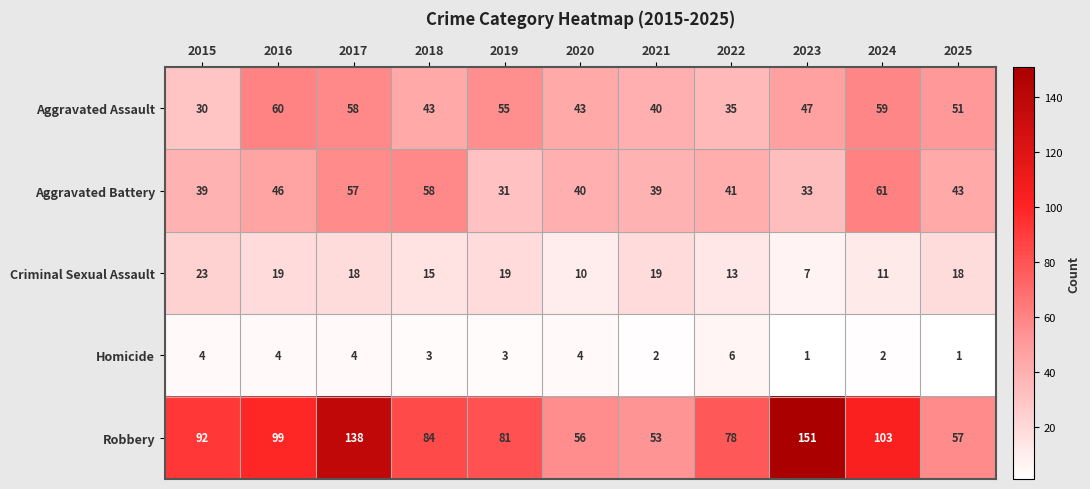

Rank the series at 2017 from highest to lowest value.

Robbery, Aggravated Assault, Aggravated Battery, Criminal Sexual Assault, Homicide